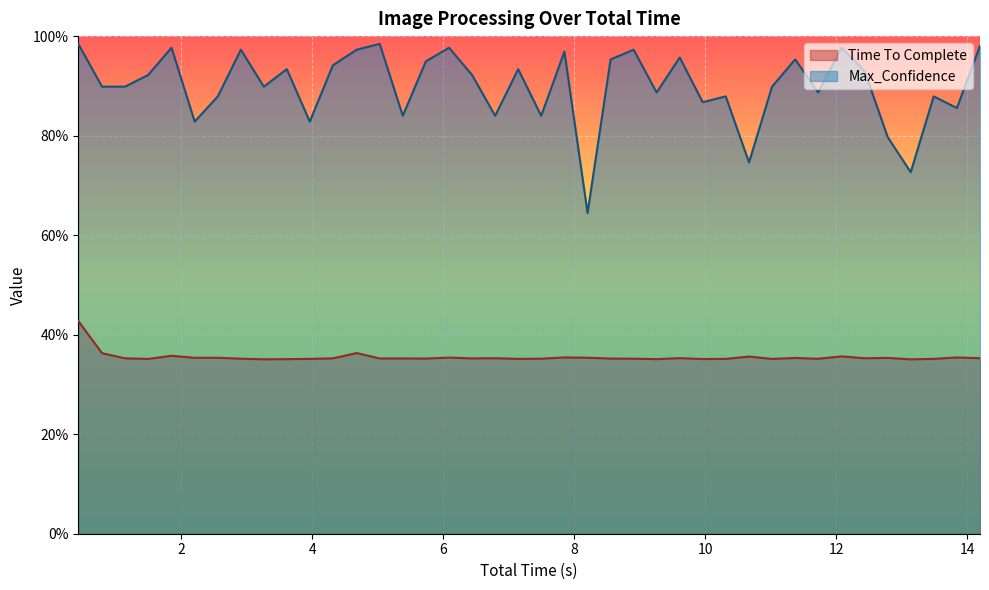

How many categories are shown in the chart?

40